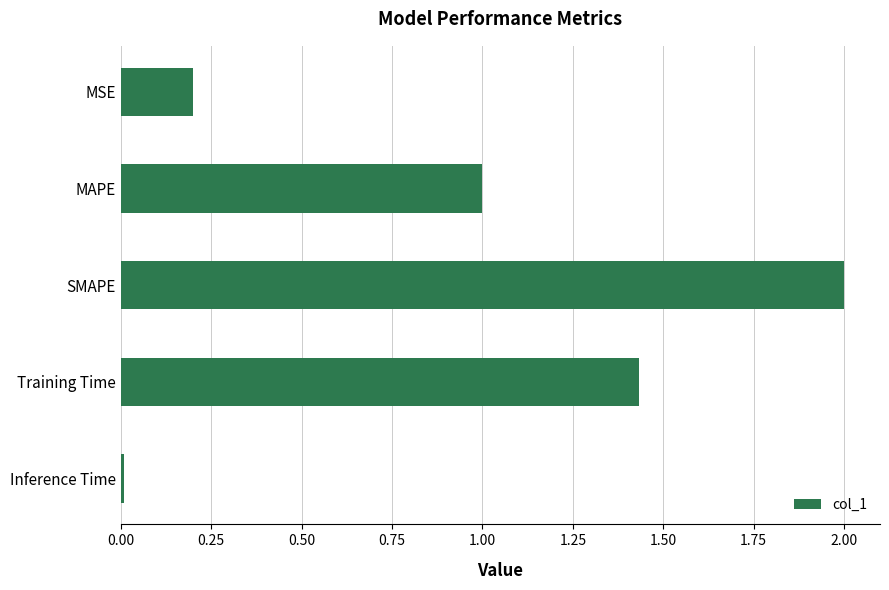

How many bars are there in total?

5